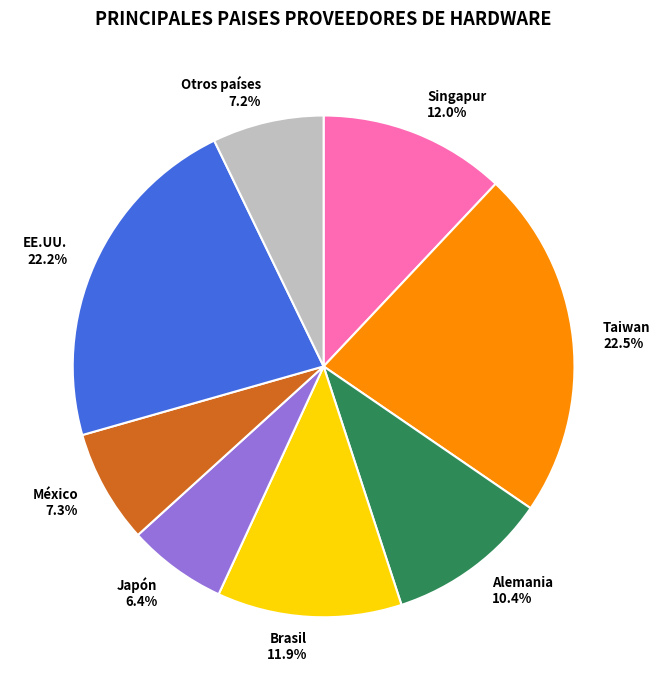

Combined, what portion of the pie is Otros países and EE.UU.?

29.4%